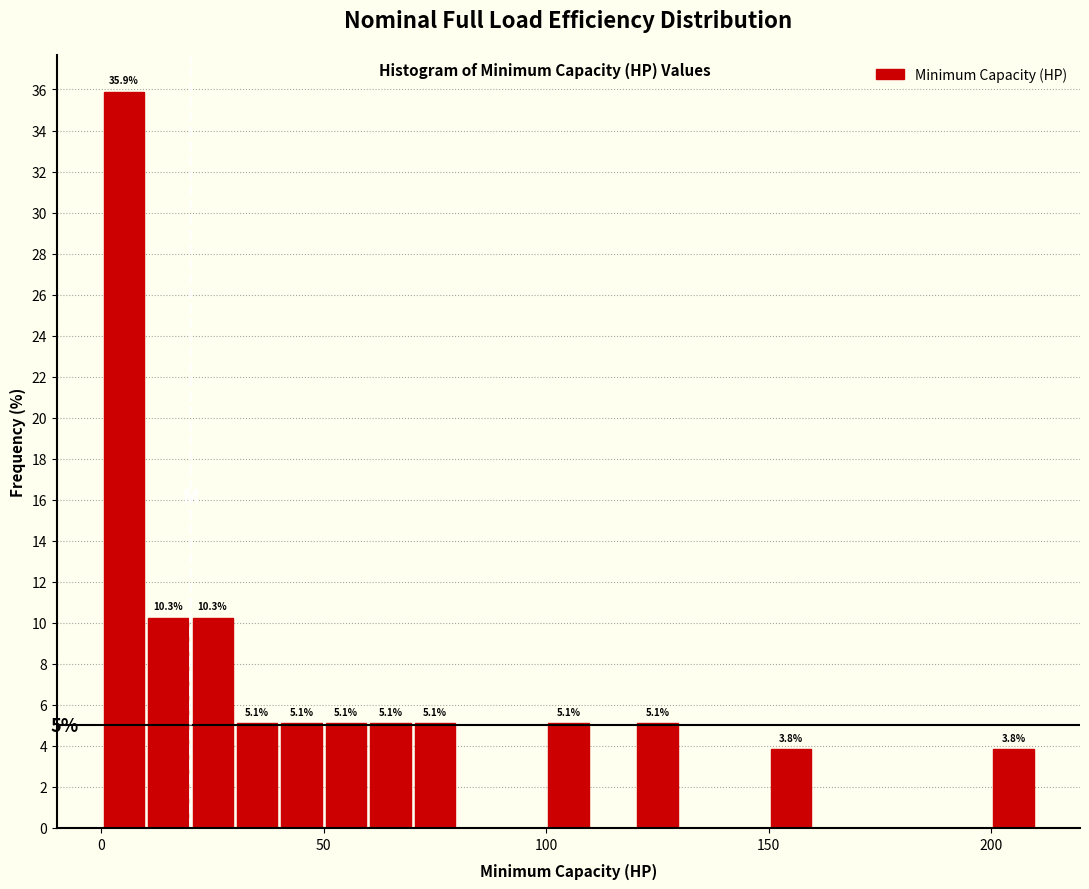

Around what value on the x-axis is the tallest bar? Give the approximate position of its centre, as read against the axis.

5